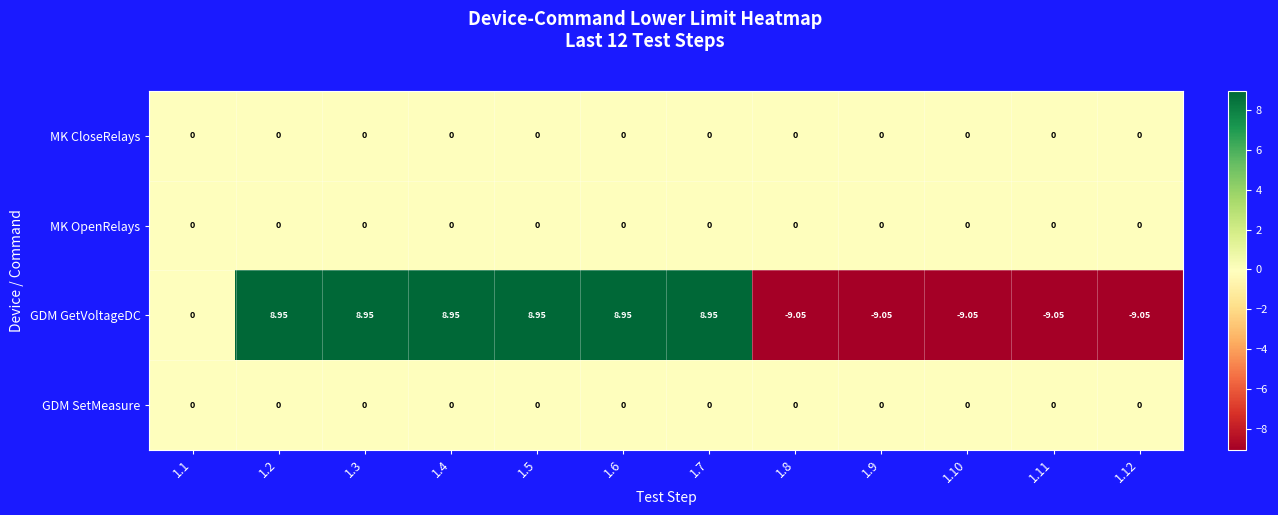

Is the value of GDM GetVoltageDC at 1.5 greater than the value of MK OpenRelays at 1.11?

Yes